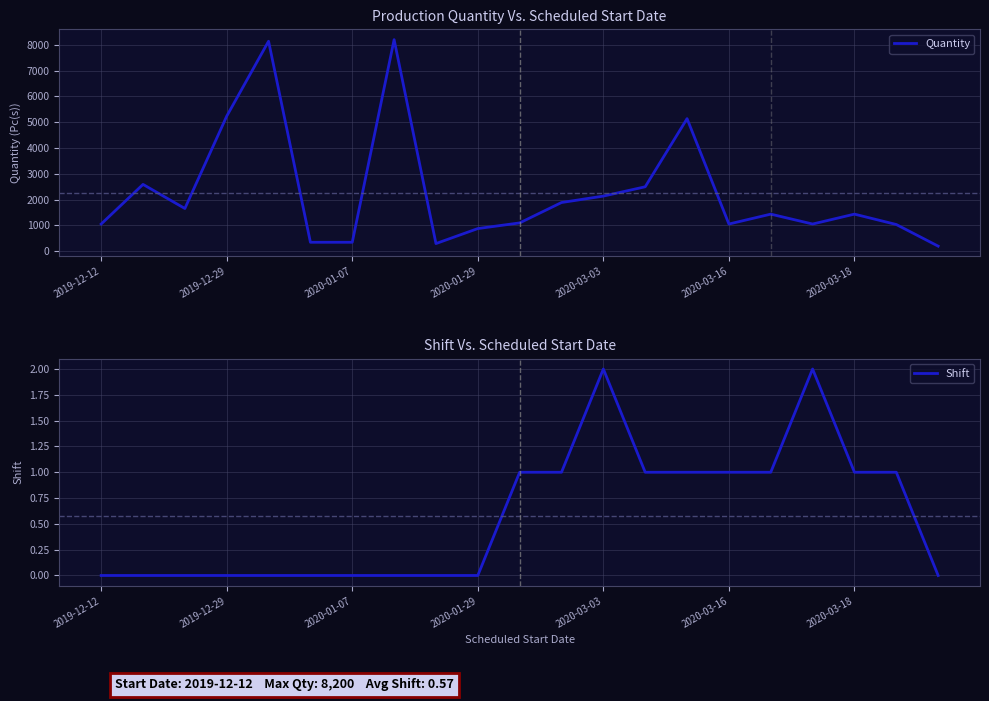

True or false: Shift and Quantity cross at least once.

False